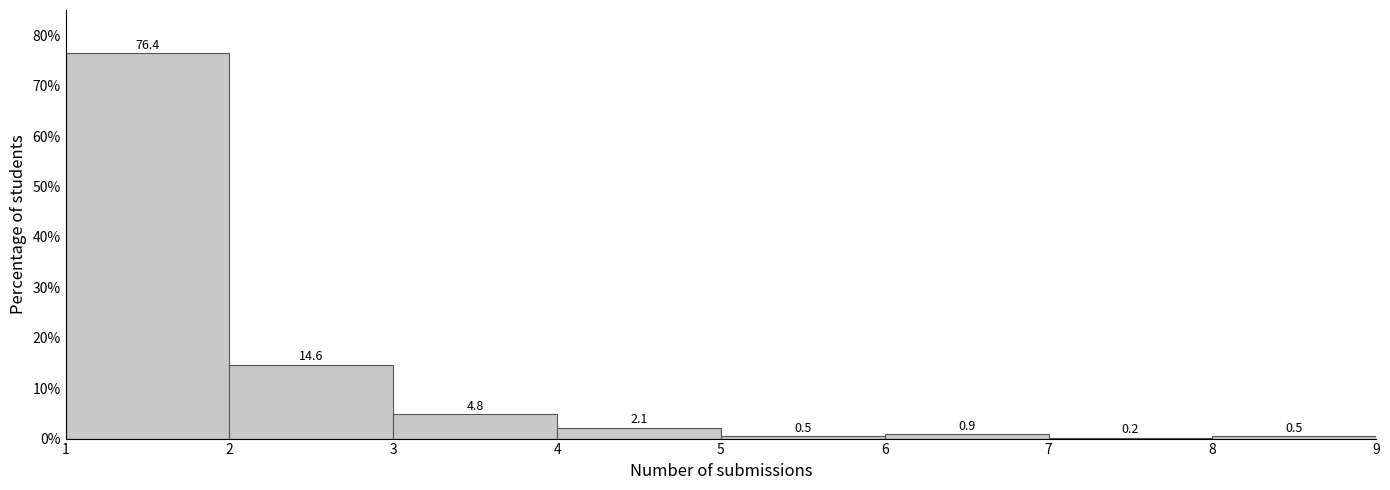

Reading left to right, list every bar in this chart as the range it spans on the x-axis followed by its height.

1 to 2: 76.4
2 to 3: 14.6
3 to 4: 4.8
4 to 5: 2.1
5 to 6: 0.5
6 to 7: 0.9
7 to 8: 0.2
8 to 9: 0.5